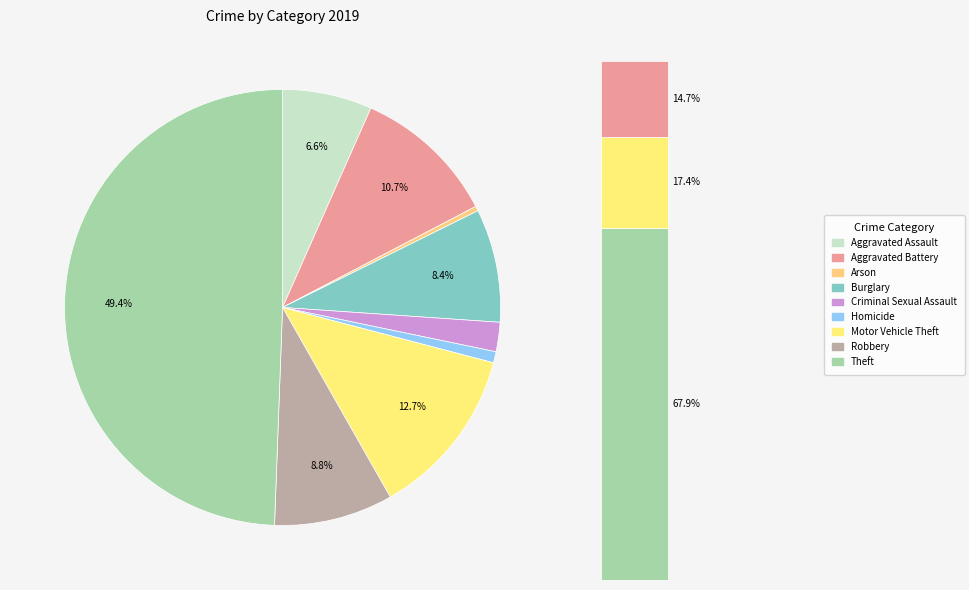

What is the change in value from Burglary to Theft?

+698